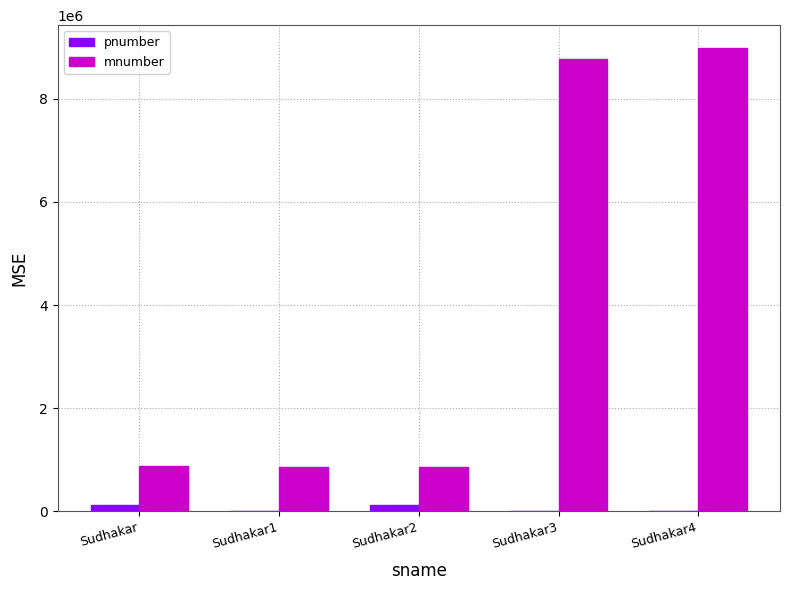

What is the average value of the pnumber series?

54641